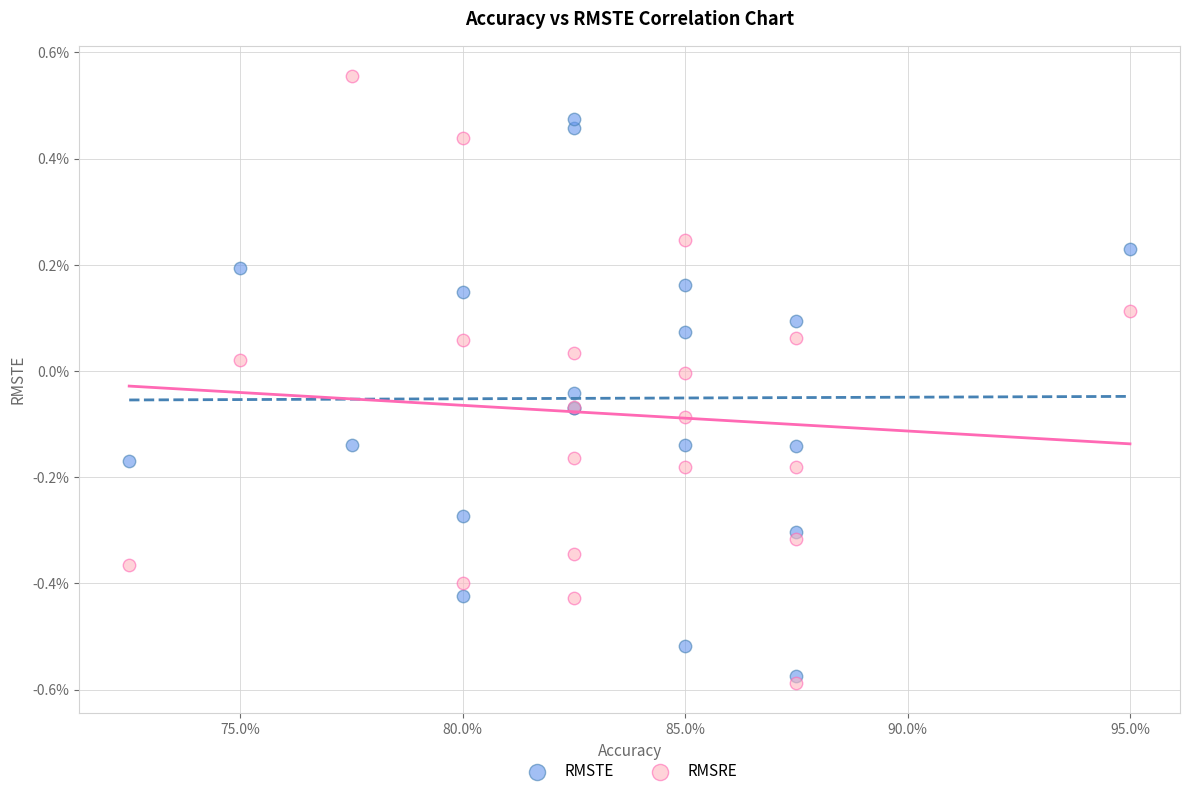

Which series reaches the maximum Y coordinate?

RMSRE